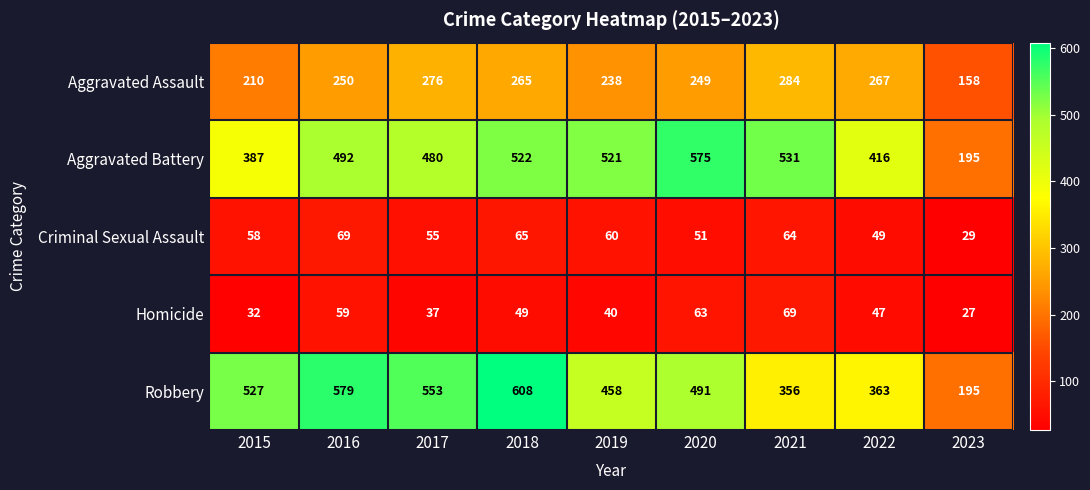

Which series has the largest range (max minus min)?

Robbery